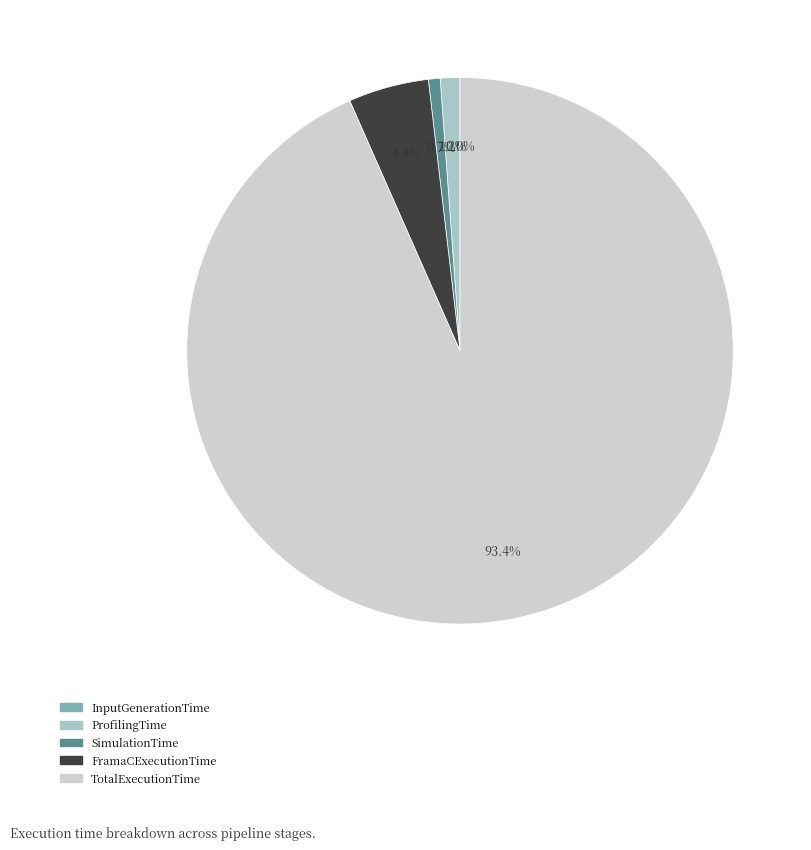

Does any single category account for the majority?

Yes